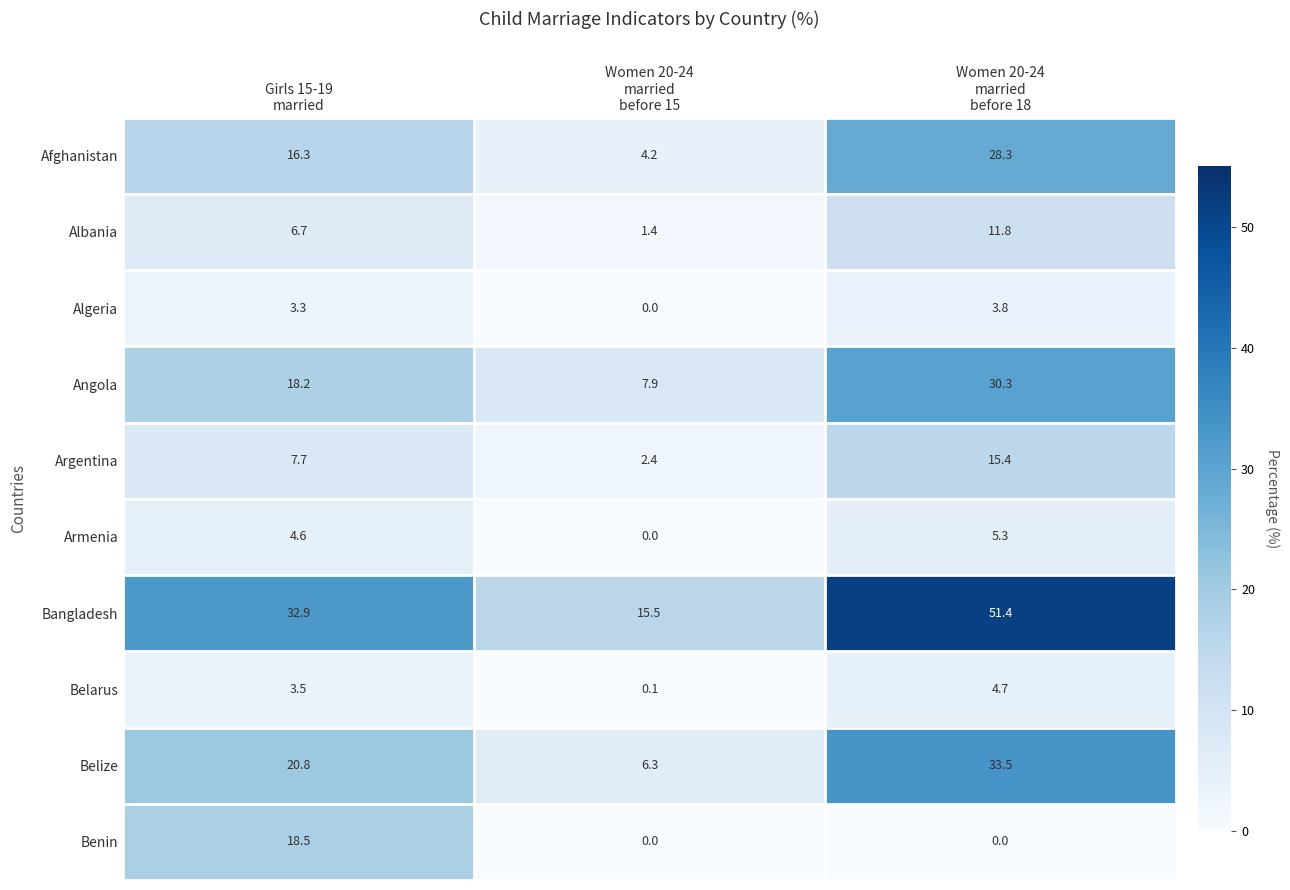

What is the sum of all Argentina values?

25.5